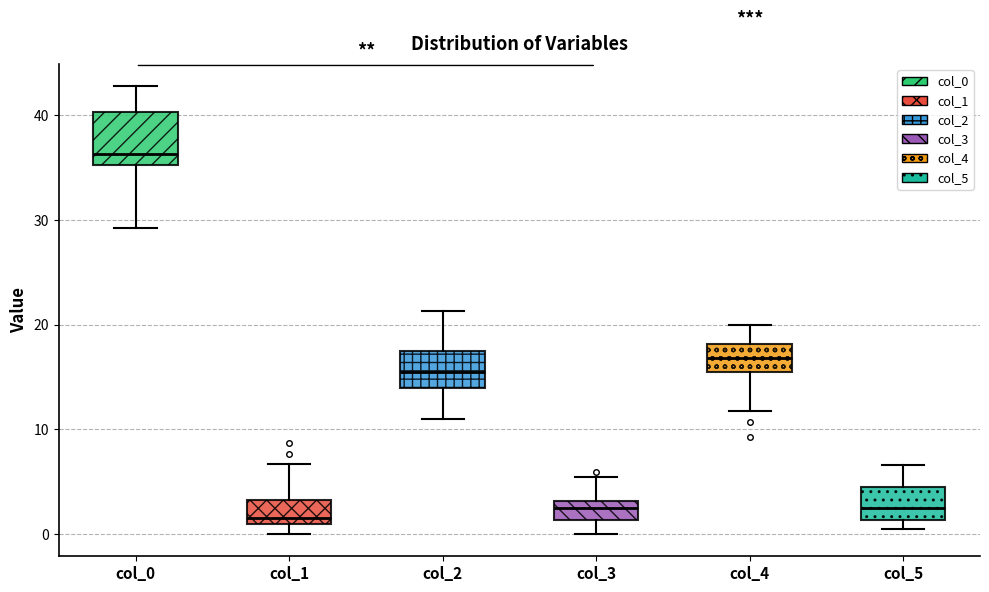

Reading left to right, read every box against the y-axis: the position of its median line, the range the box covers, and the ends of its whiskers. The values are not printed on the chart, so give them approximately, as read against the axis.

col_0: median 36, box 35 to 40, whiskers 29 to 43
col_1: median 2, box 1 to 3, whiskers 0 to 7
col_2: median 16, box 14 to 17, whiskers 11 to 21
col_3: median 2, box 1 to 3, whiskers 0 to 5
col_4: median 17, box 15 to 18, whiskers 12 to 20
col_5: median 2, box 1 to 5, whiskers 0 to 7